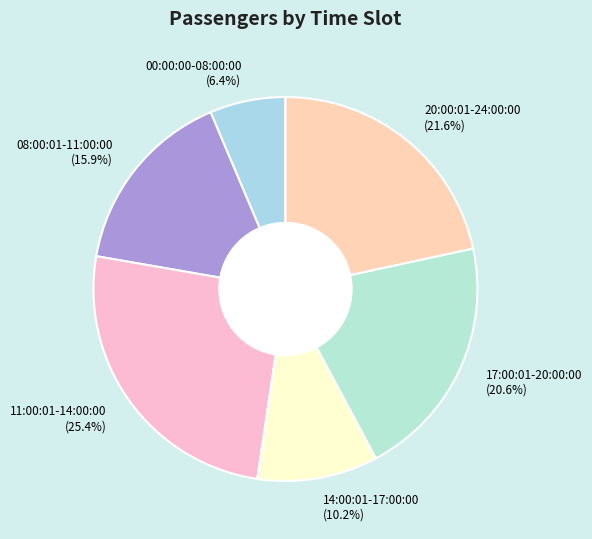

To the nearest percent, what is the combined percentage of 11:00:01-14:00:00 and 17:00:01-20:00:00?

46%